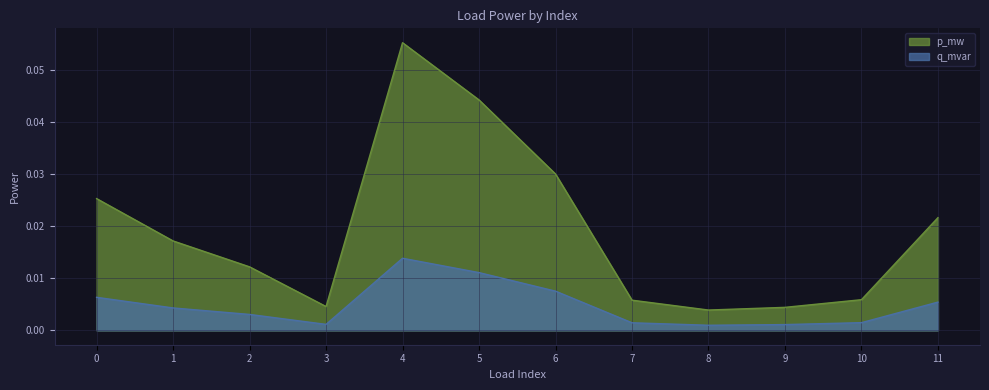

Reading left to right, list all the values displayed in this chart.

p_mw: 0=0.0	1=0.0	2=0.0	3=0.0	4=0.1	5=0.0	6=0.0	7=0.0	8=0.0	9=0.0	10=0.0	11=0.0
q_mvar: 0=0.0	1=0.0	2=0.0	3=0.0	4=0.0	5=0.0	6=0.0	7=0.0	8=0.0	9=0.0	10=0.0	11=0.0